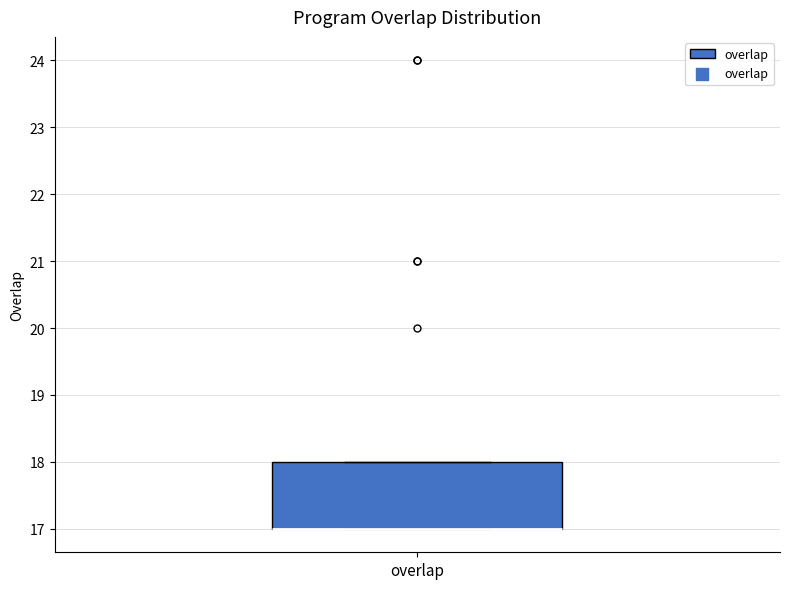

Where is the lower edge of the box for overlap on the y-axis? The values are not printed on the chart, so give them approximately, as read against the axis.

17